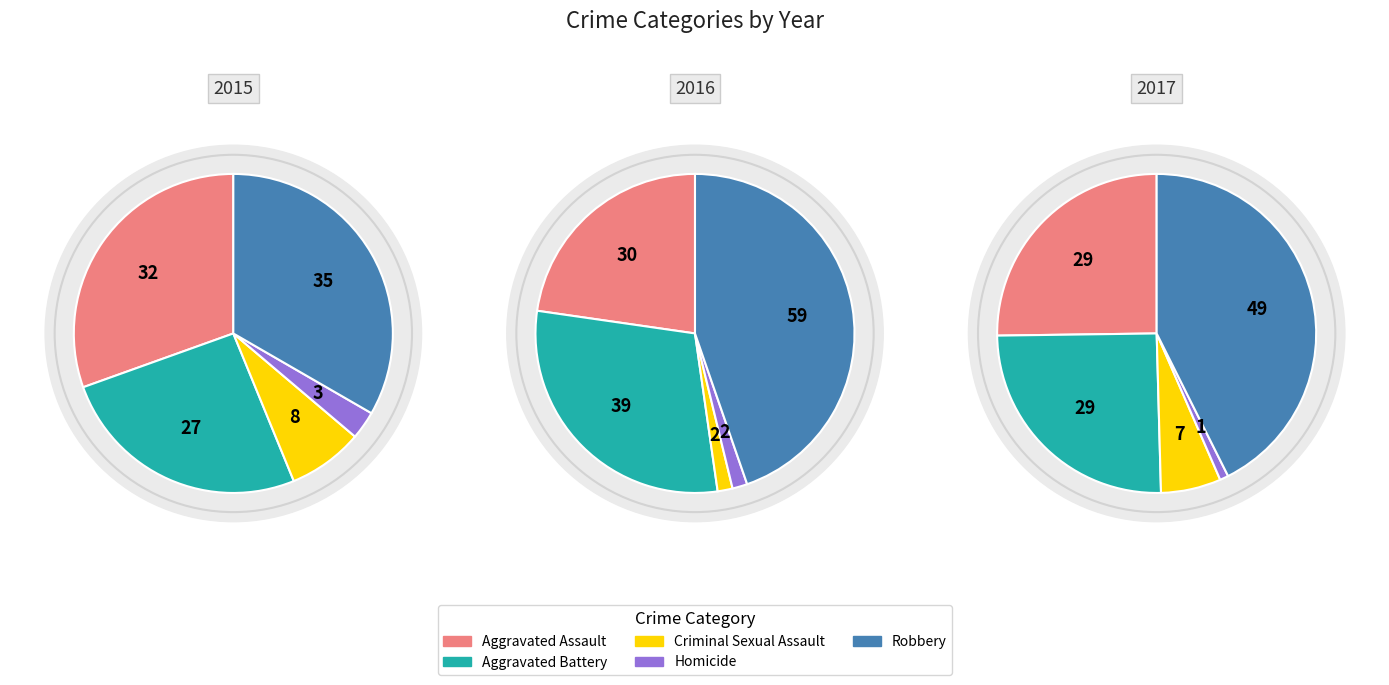

Is 2 the majority of the pie?

No